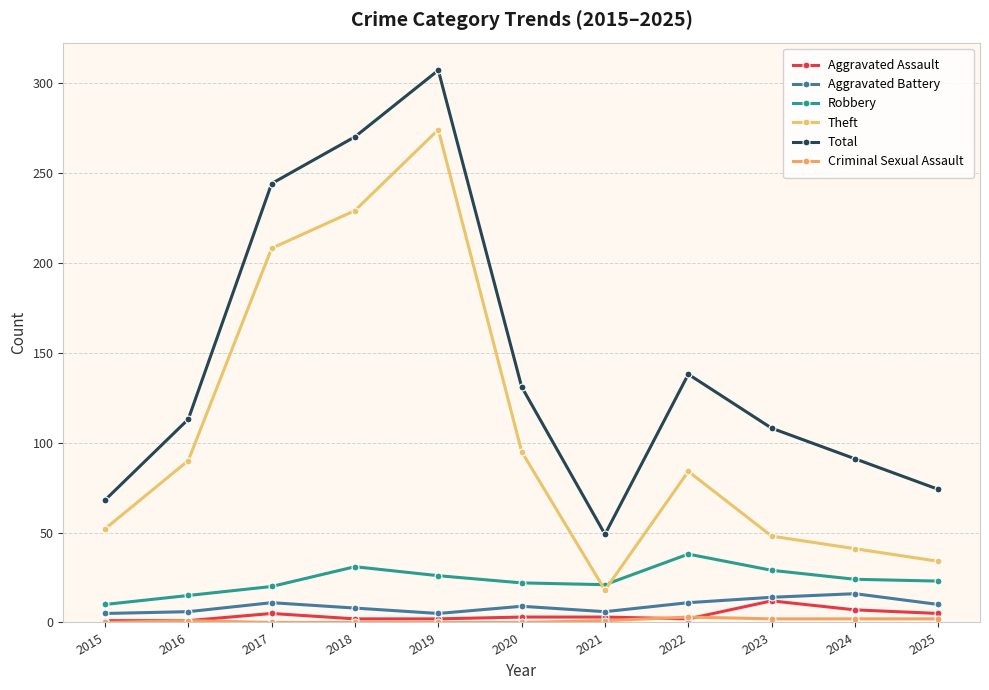

True or false: Aggravated Battery and Robbery cross at least once.

False